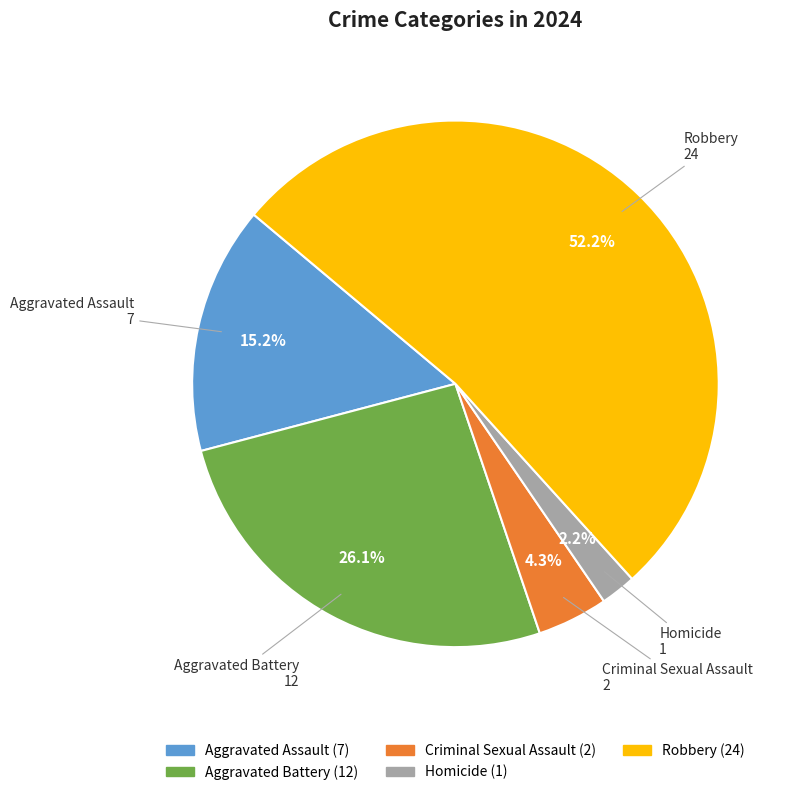

To the nearest percent, what percentage of the pie is Criminal Sexual Assault?

4%